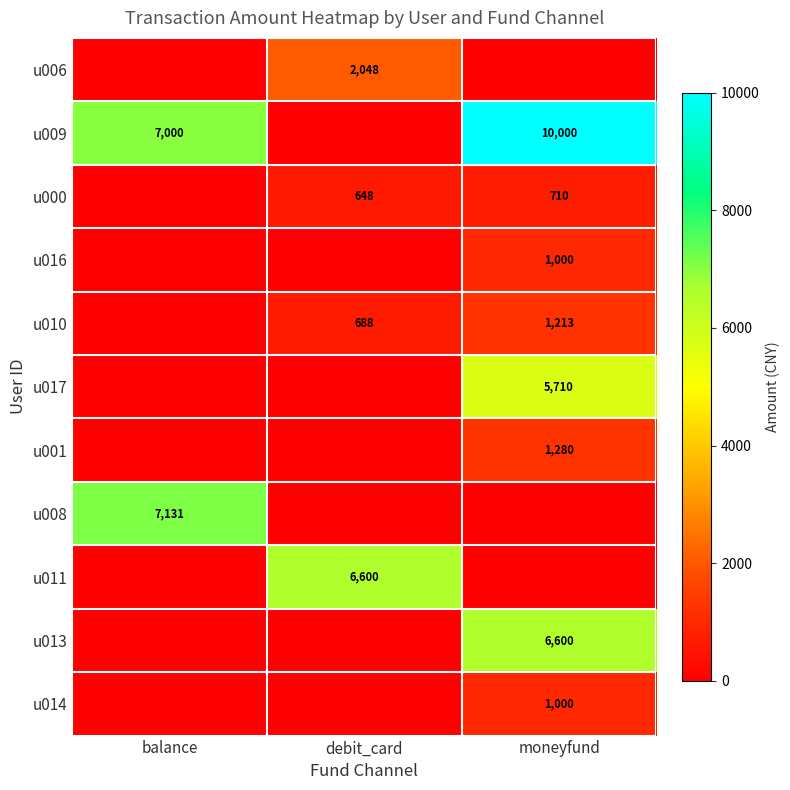

The u010 series shows 688 at debit_card. True or false?

True